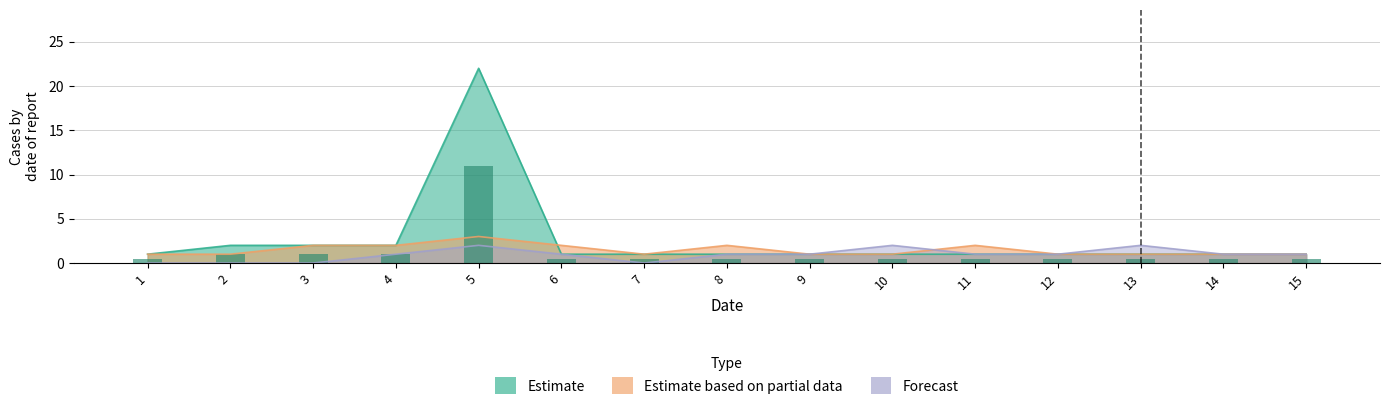

Reading left to right, transcribe all the data shown in this chart.

Estimate: 1=1	2=2	3=2	4=2	5=22	6=1	7=1	8=1	9=1	10=1	11=1	12=1	13=1	14=1	15=1
Estimate based on partial data: 1=1	2=1	3=2	4=2	5=3	6=2	7=1	8=2	9=1	10=1	11=2	12=1	13=1	14=1	15=1
Forecast: 1=0	2=0	3=0	4=1	5=2	6=1	7=0	8=1	9=1	10=2	11=1	12=1	13=2	14=1	15=1